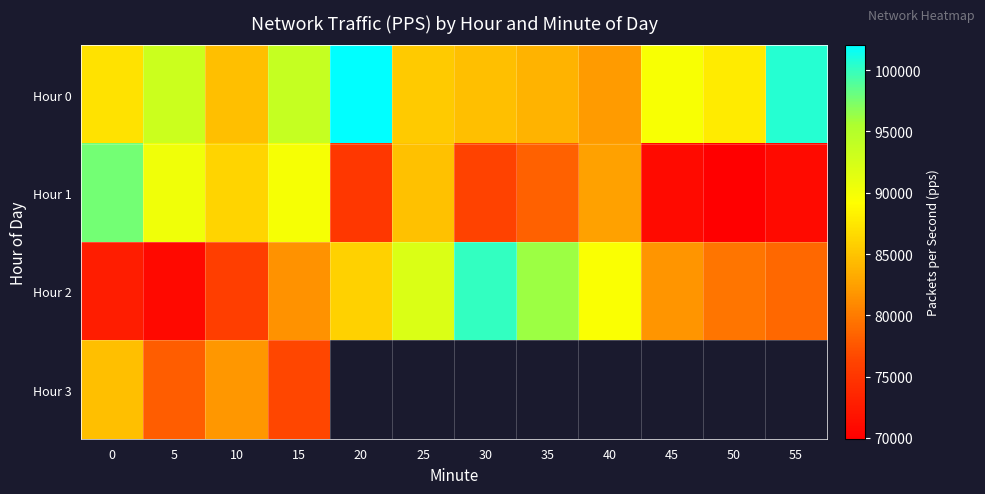

Is it true that Hour 1 equals 76158.3 at 30?

True